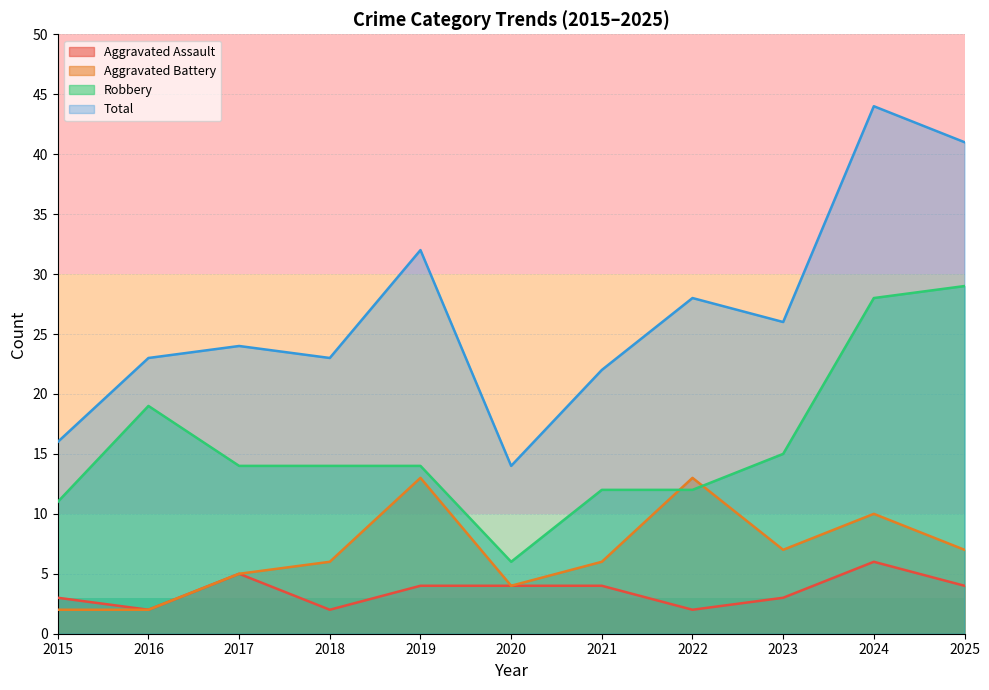

What are all the series names shown in the legend?

Aggravated Assault, Aggravated Battery, Robbery, Total